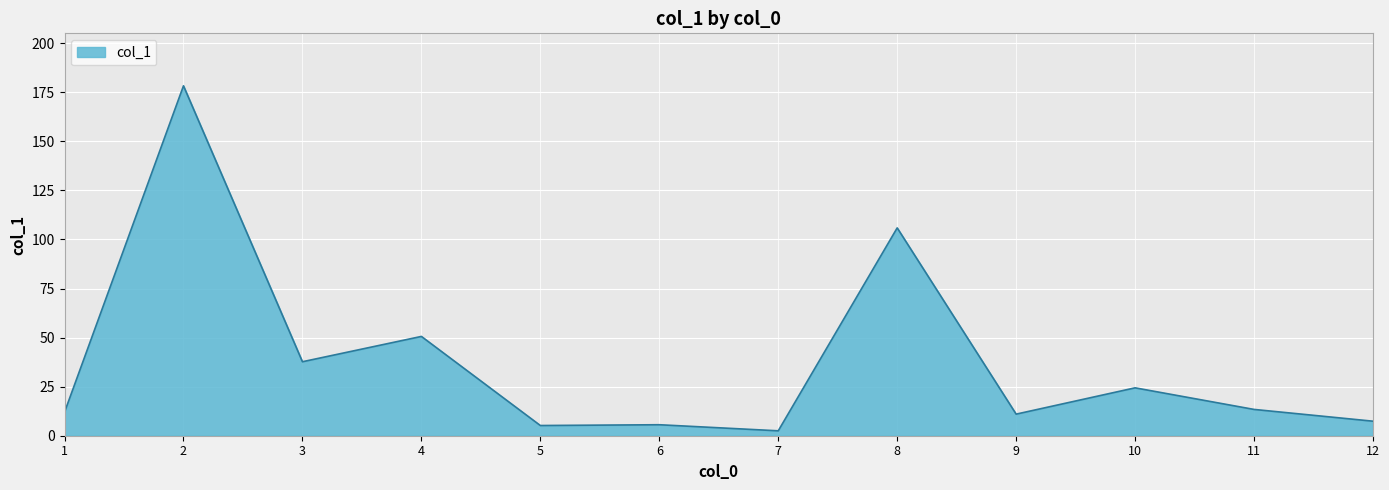

At which category does the chart reach its peak across all series?

2